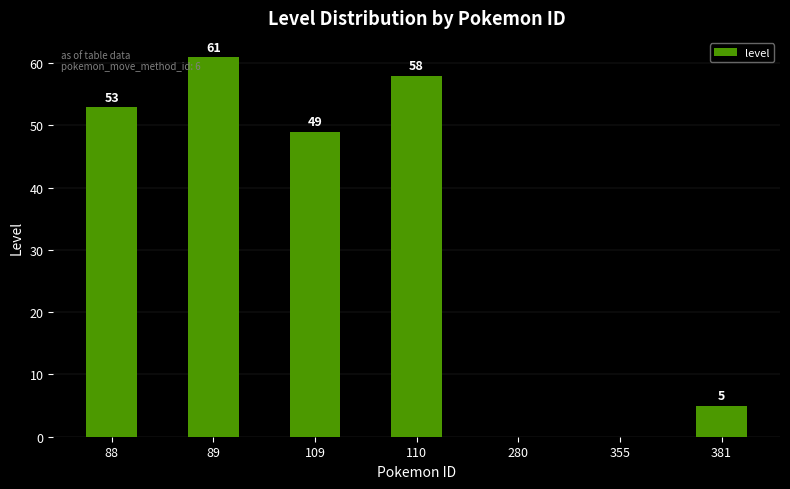

What is the sum of the values at 109 and 280?

49